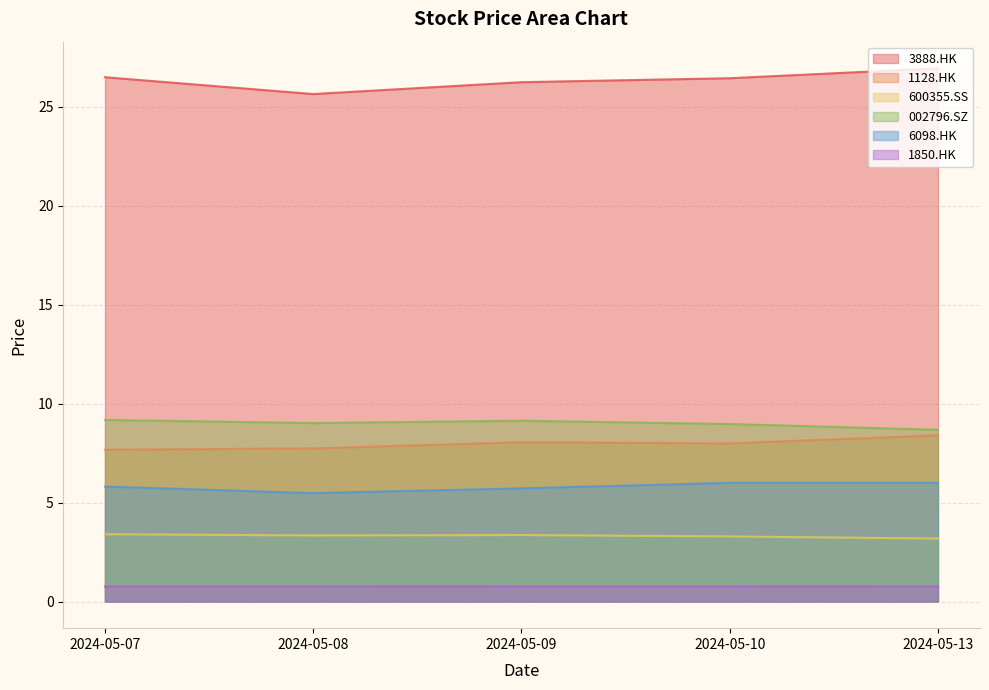

Is the value of 002796.SZ at 2024-05-13 greater than the value of 1128.HK at 2024-05-13?

Yes